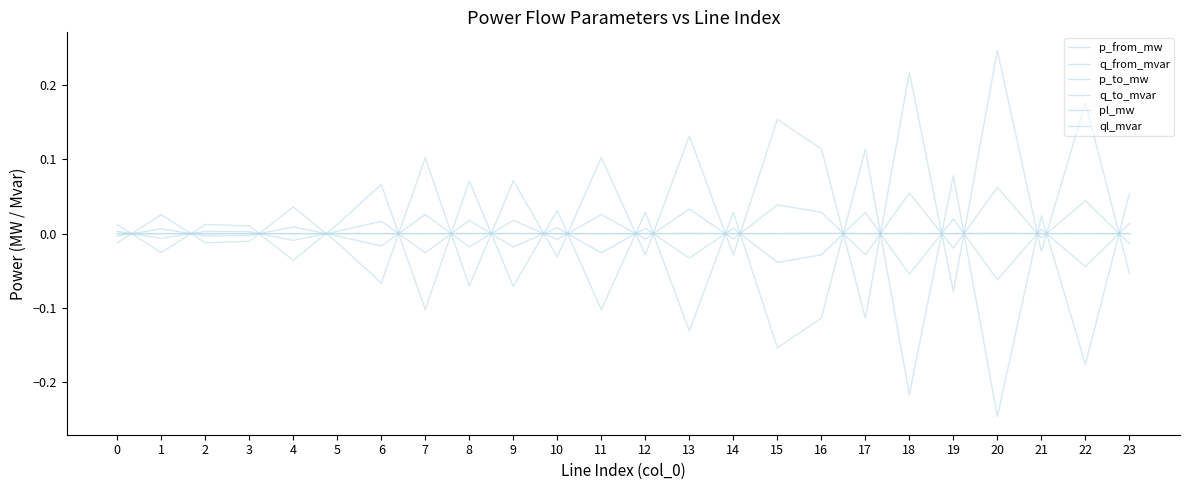

Is it true that p_from_mw equals -0.2 at 15?

False